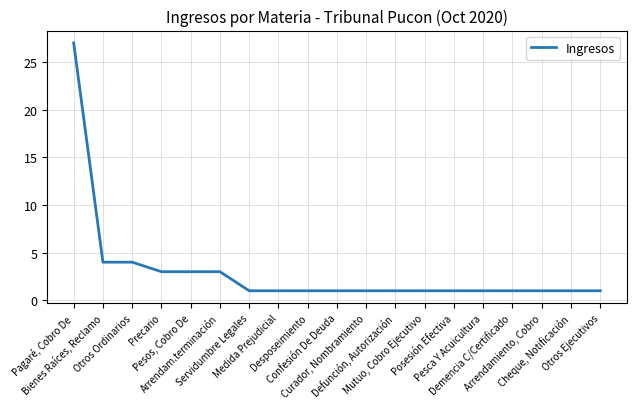

What is the greatest value displayed?

27